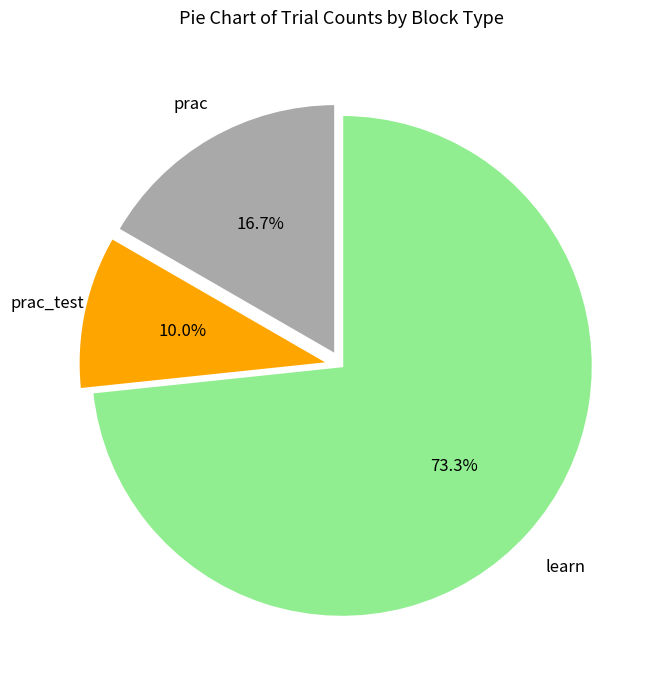

How many slices are in this pie chart?

3